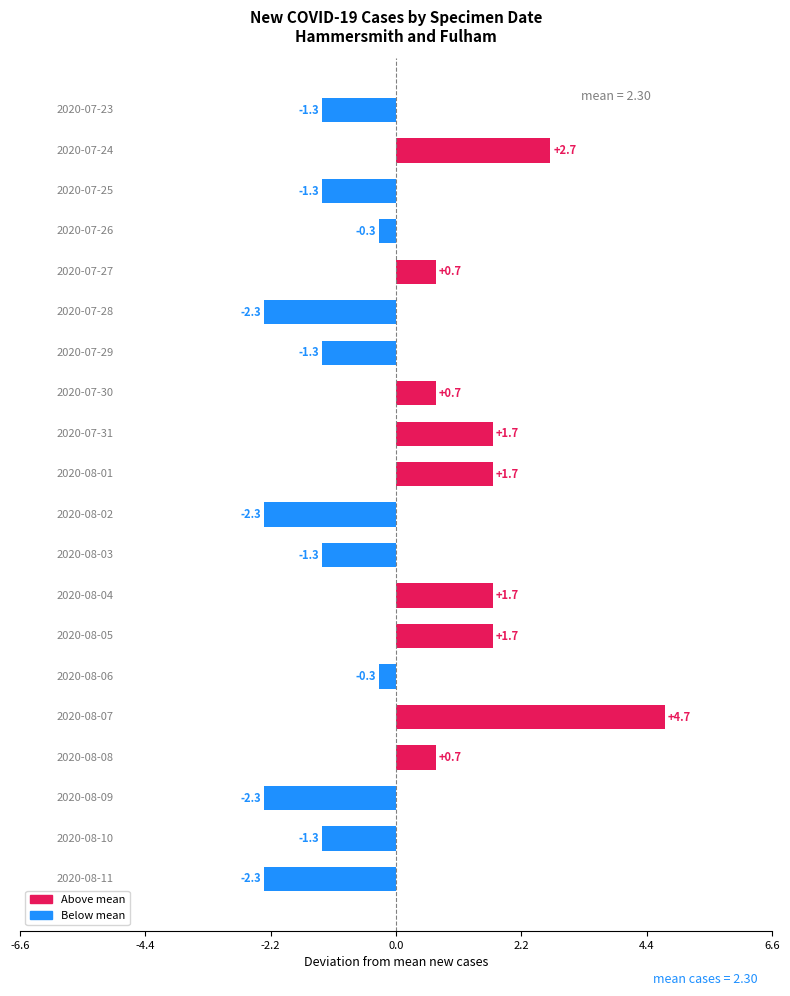

What is the difference between the maximum and minimum values?

7.0